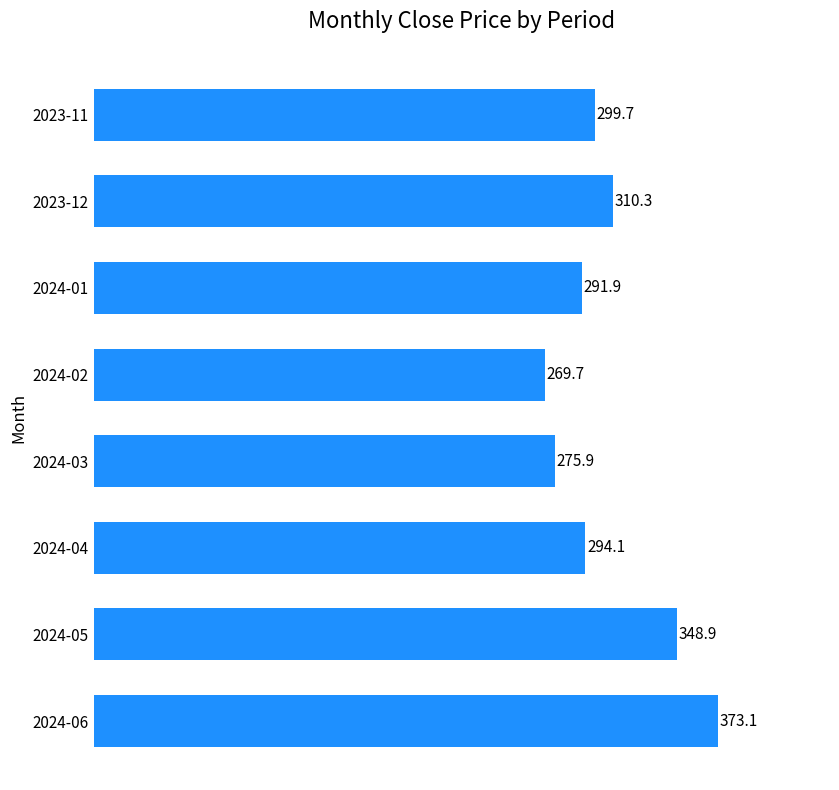

What is the minimum value shown in the chart?

269.7